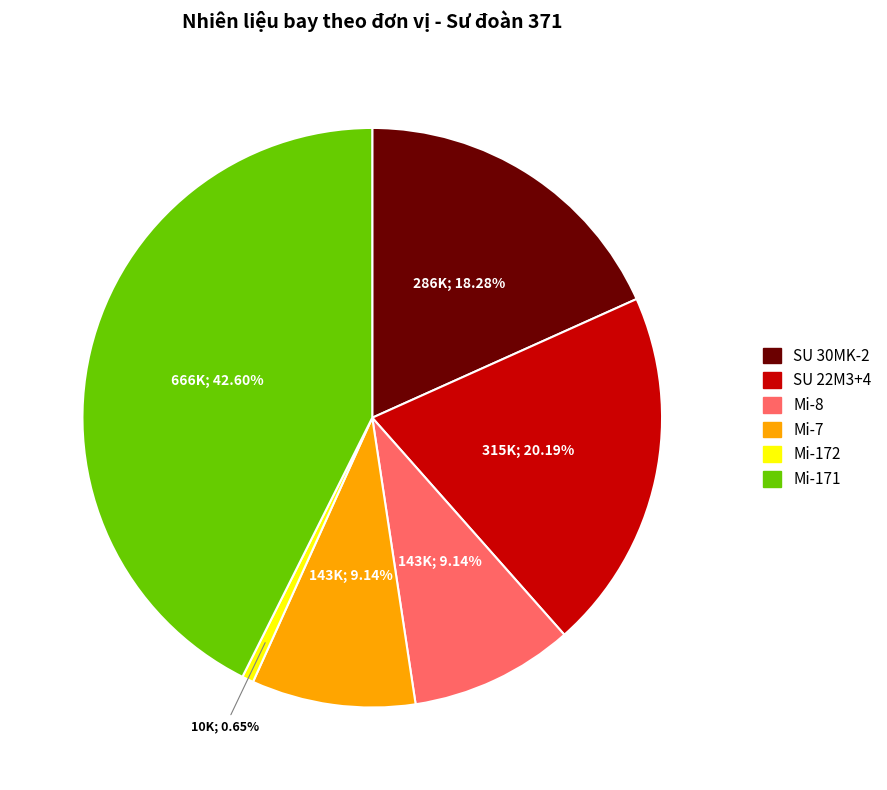

To the nearest percent, what is the difference between the largest and smallest slice percentages?

42%